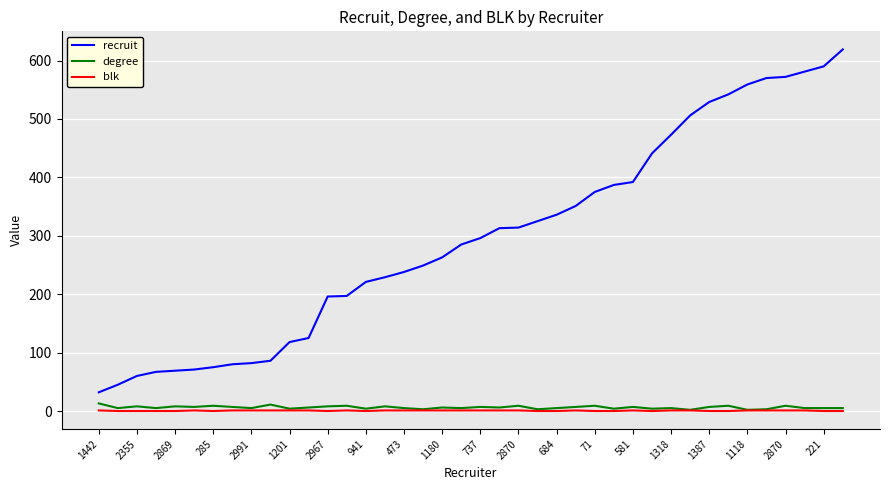

True or false: recruit and degree intersect in this chart.

False